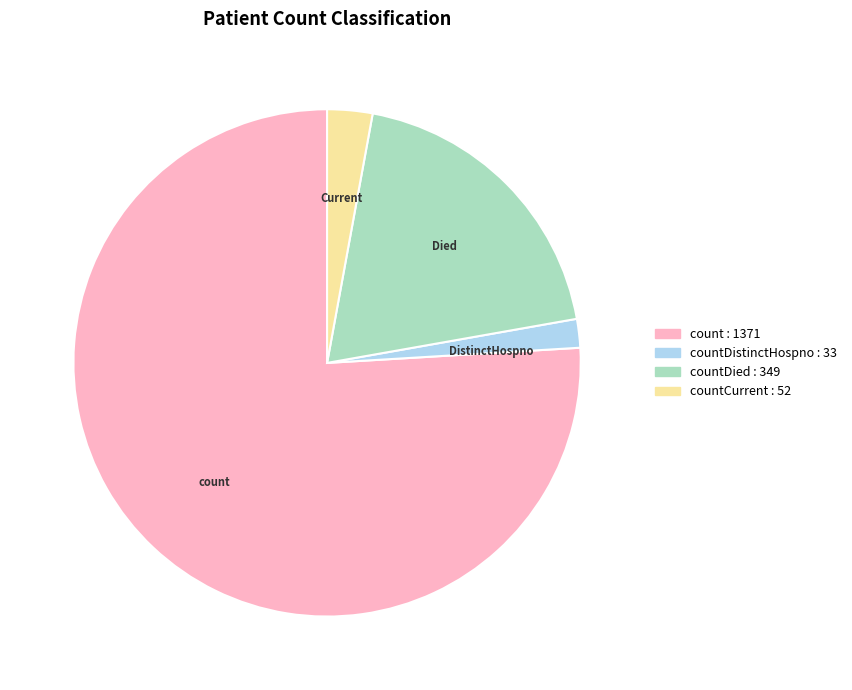

How many segments does this pie chart have?

4